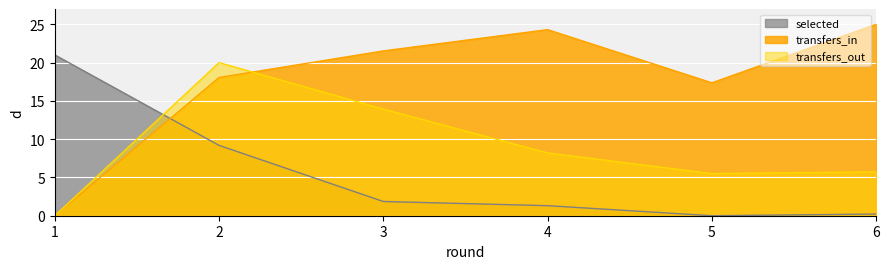

How many data points in transfers_out are less than 8?

3